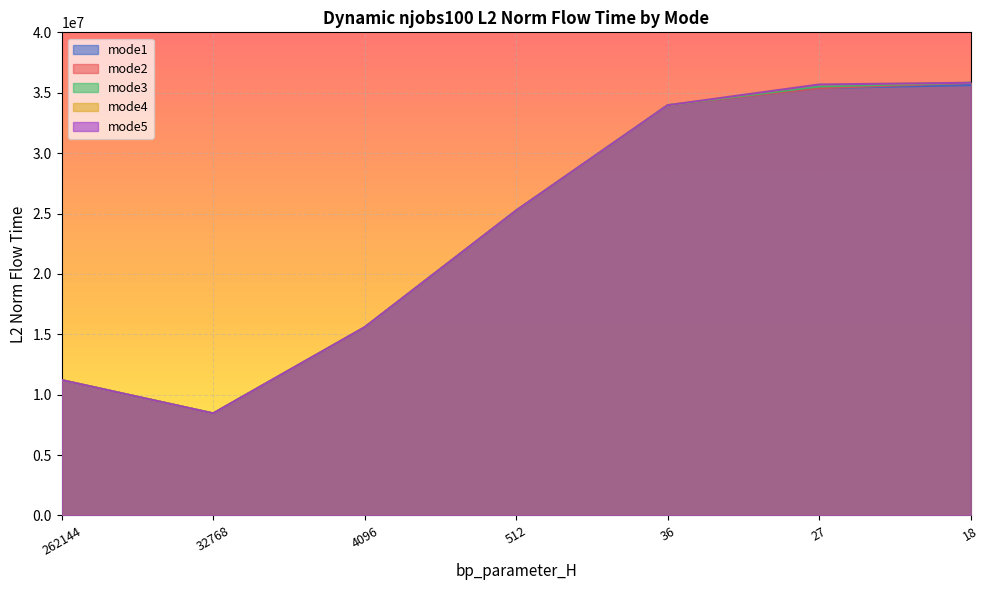

What is the value of the mode2 point at the 2nd from the left?

8450720.3